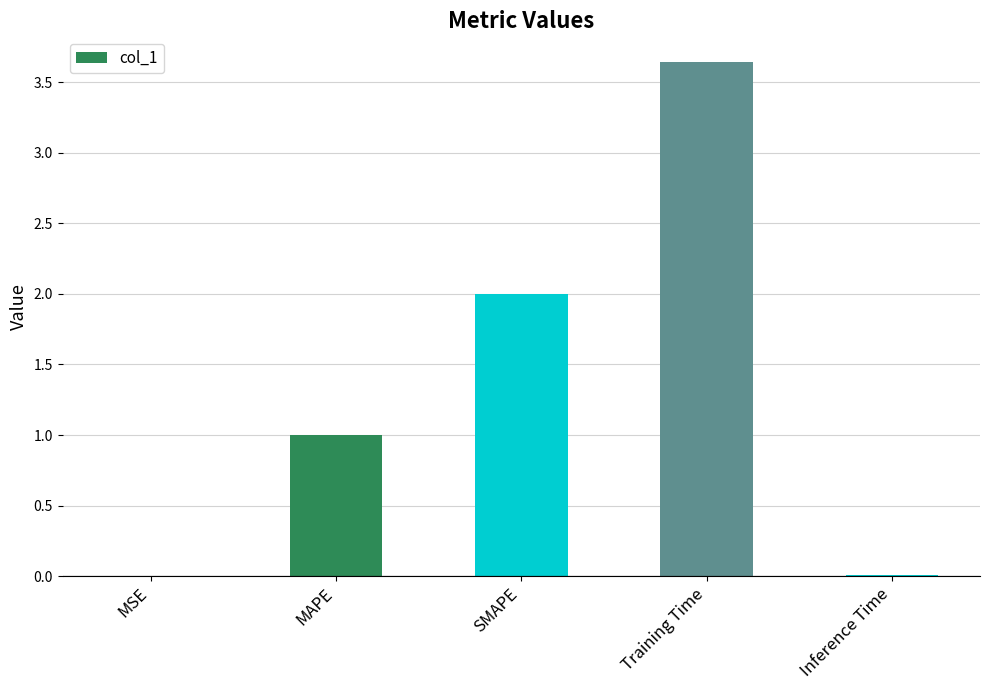

Are the bars horizontal?

No